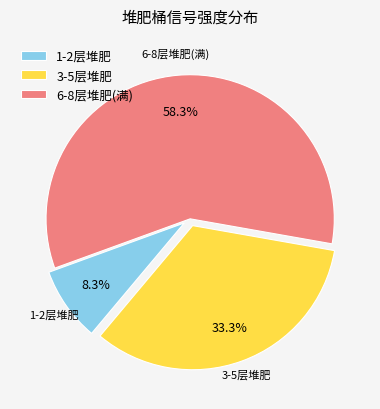

What is the smallest slice in the pie chart?

1-2层堆肥